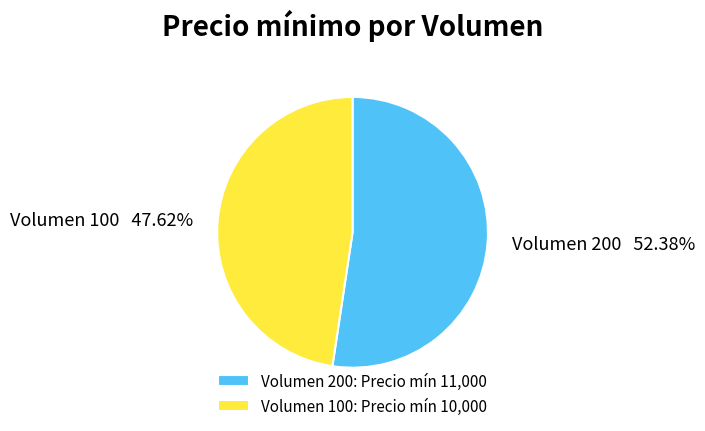

Does Volumen 100 account for over 50% of the chart?

No